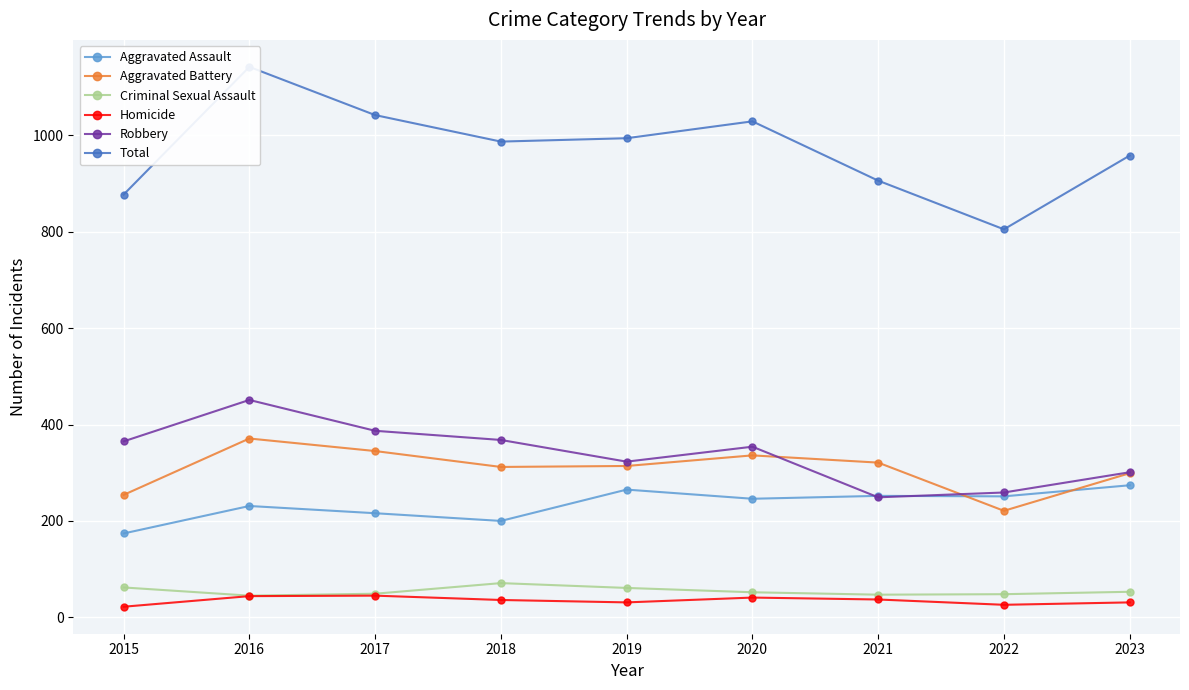

Is it true that Robbery equals 368 at 2018?

True